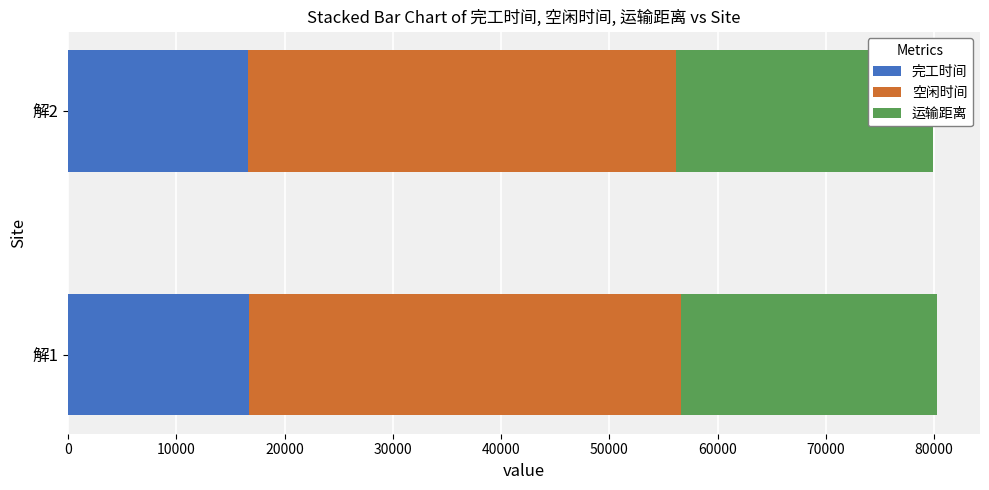

Reading right to left, transcribe all the data shown in this chart.

完工时间: 16568.5	16675.0
空闲时间: 39595.1	39904.5
运输距离: 23783.2	23657.3